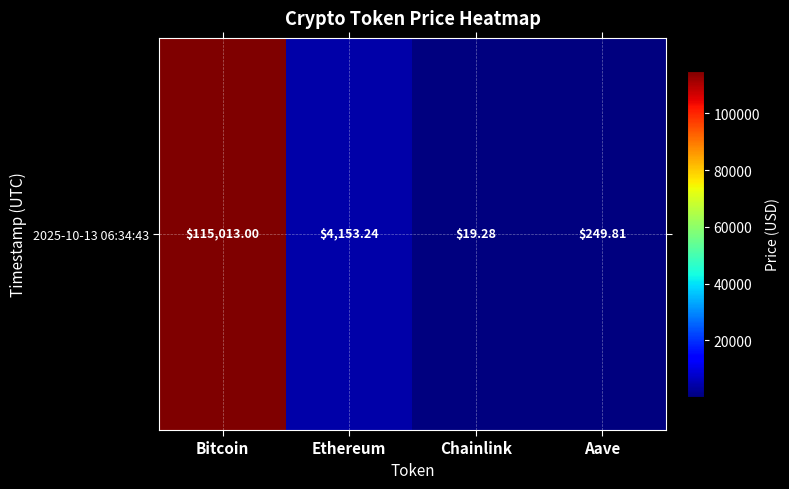

How many data points are less than 4153?

2